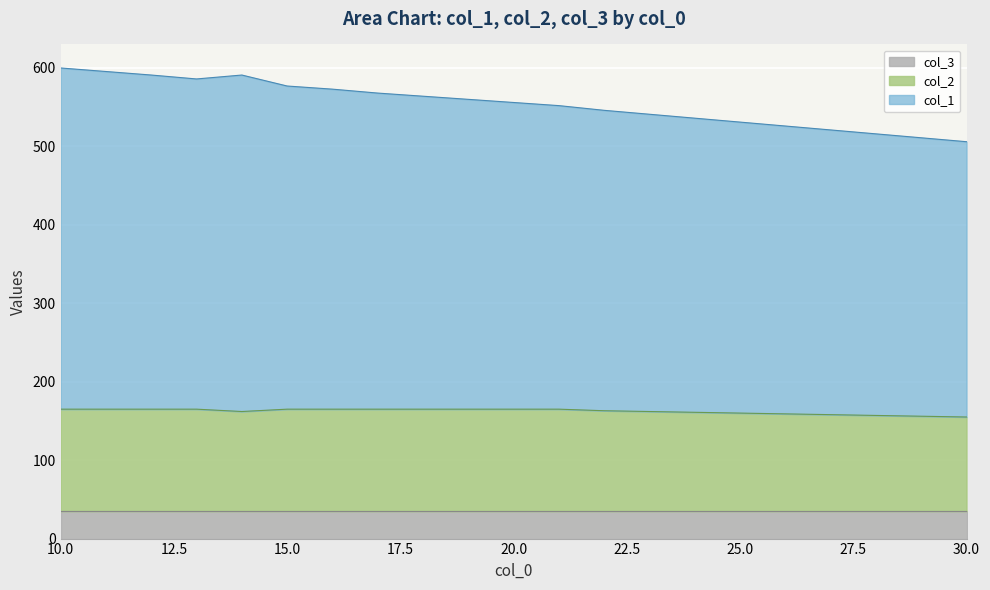

What is the total value across all series at 25.0?

531